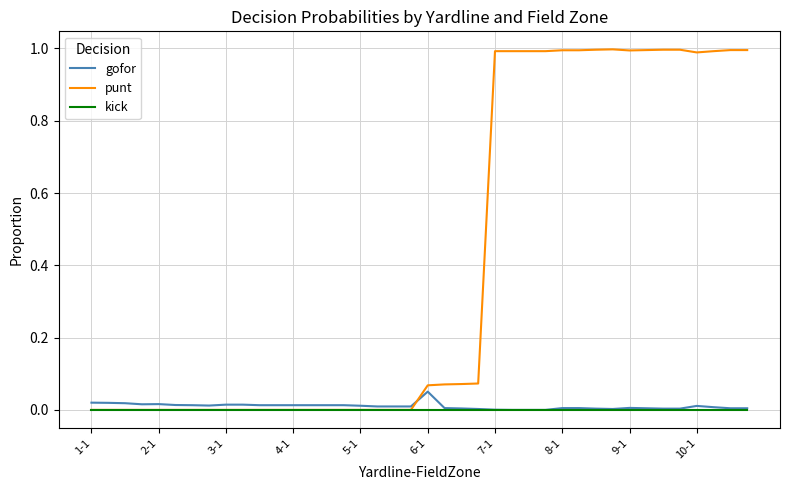

Does the chart have visible grid lines?

Yes